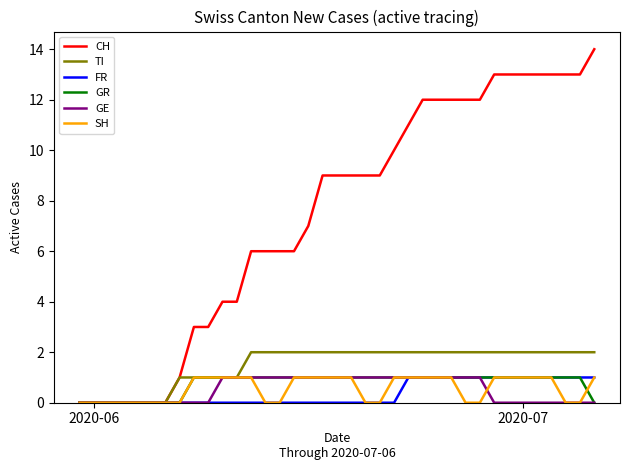

Which series has the largest total across all categories?

CH